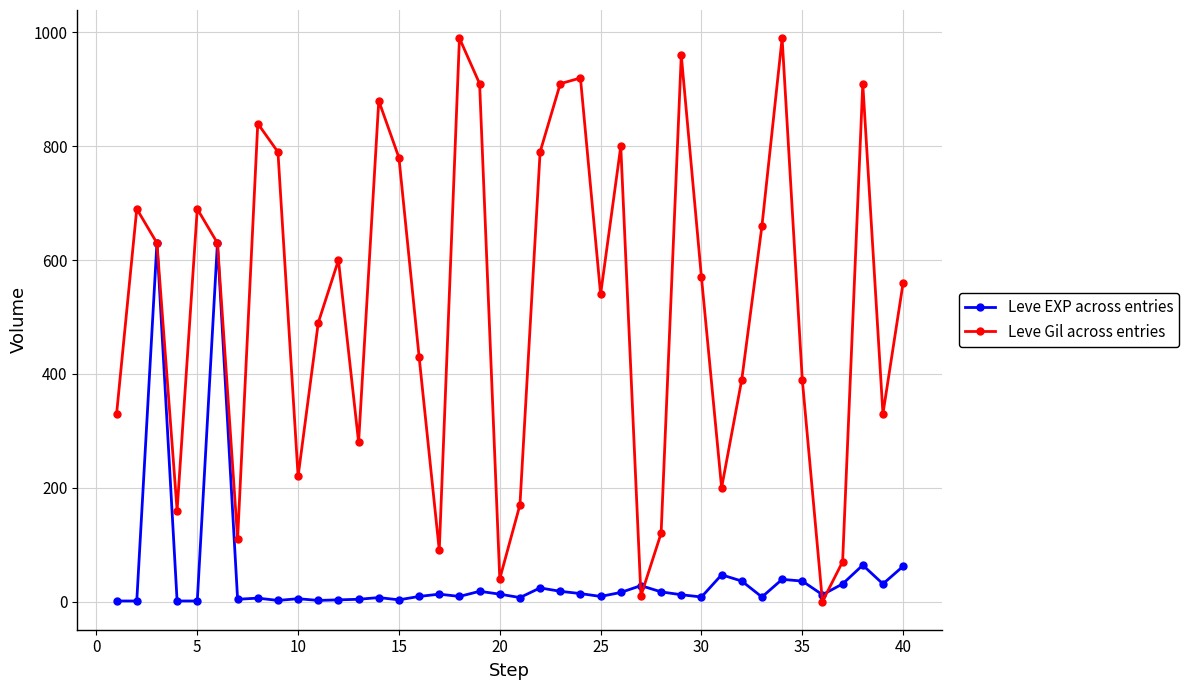

True or false: Leve EXP across entries has more than 2 interior local peaks.

True